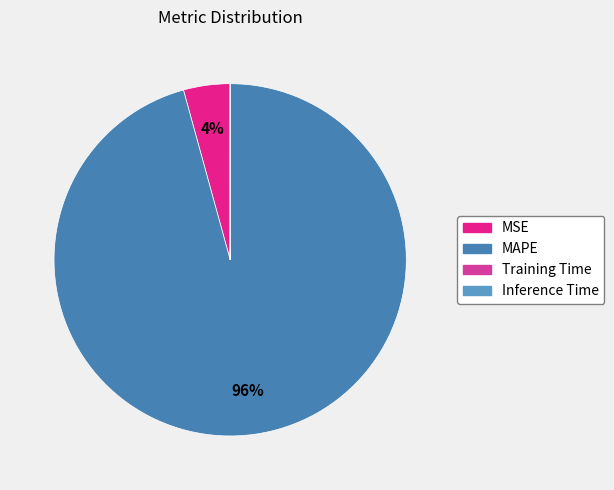

What percentage is the MSE slice, to the nearest percent?

4%